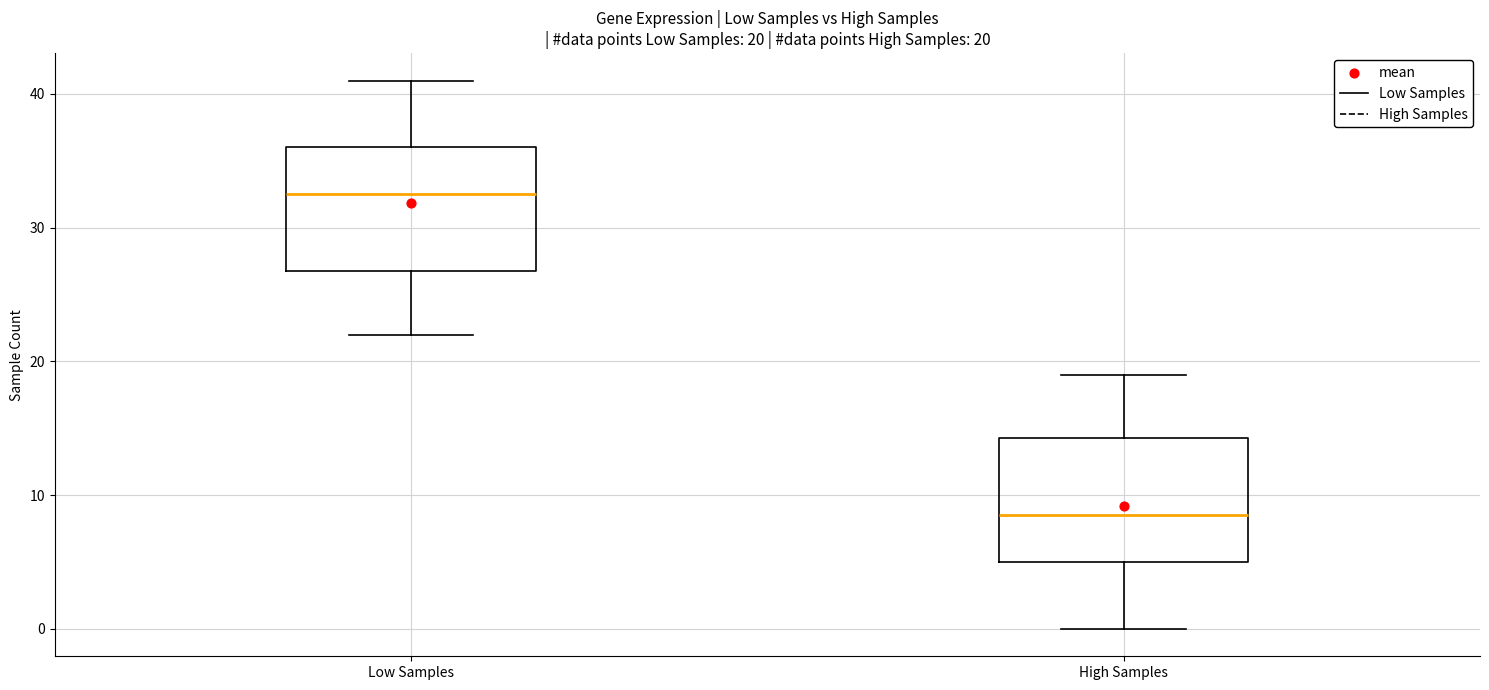

Which box's median line is the highest?

Low Samples